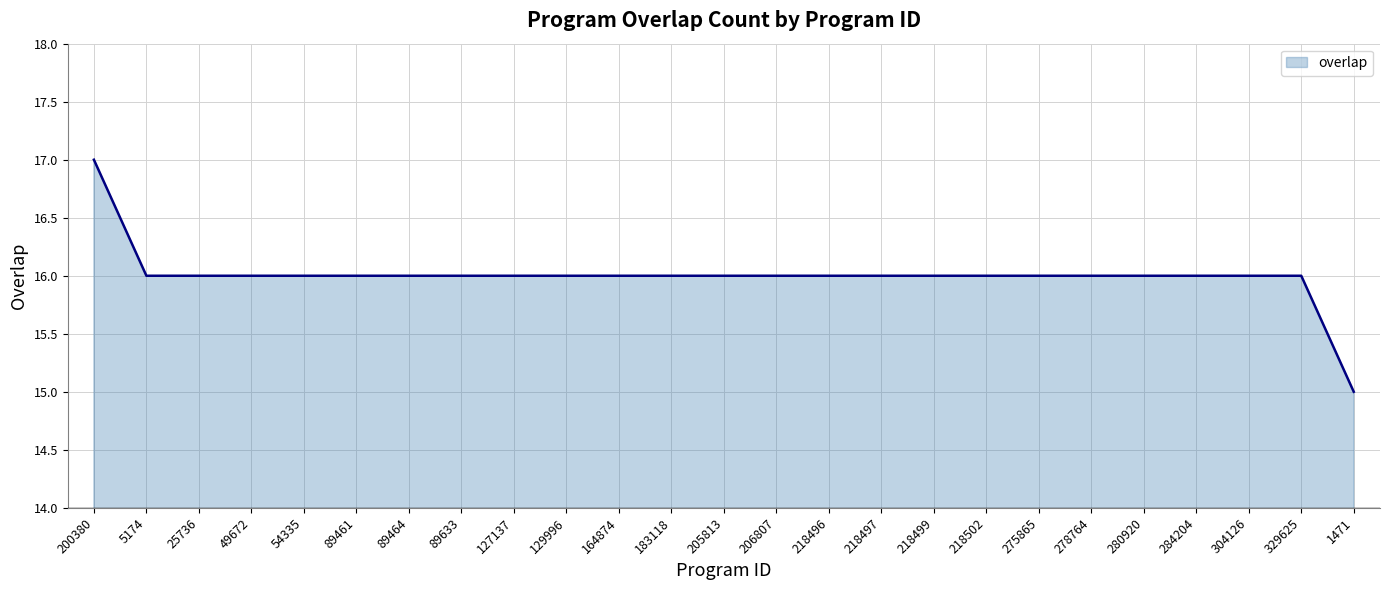

What is the ratio of the value at 329625 to the value at 275865?

1.0